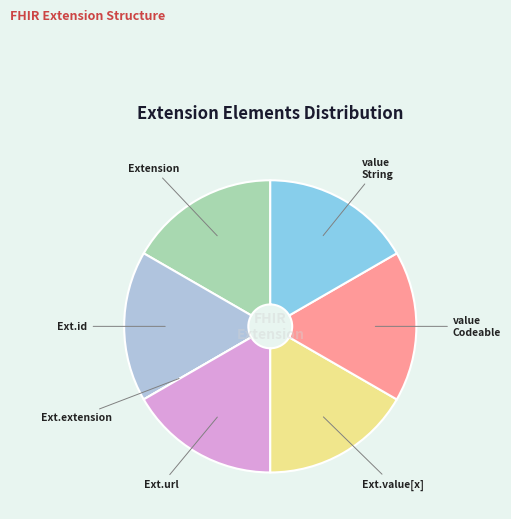

Does any single category account for the majority?

No